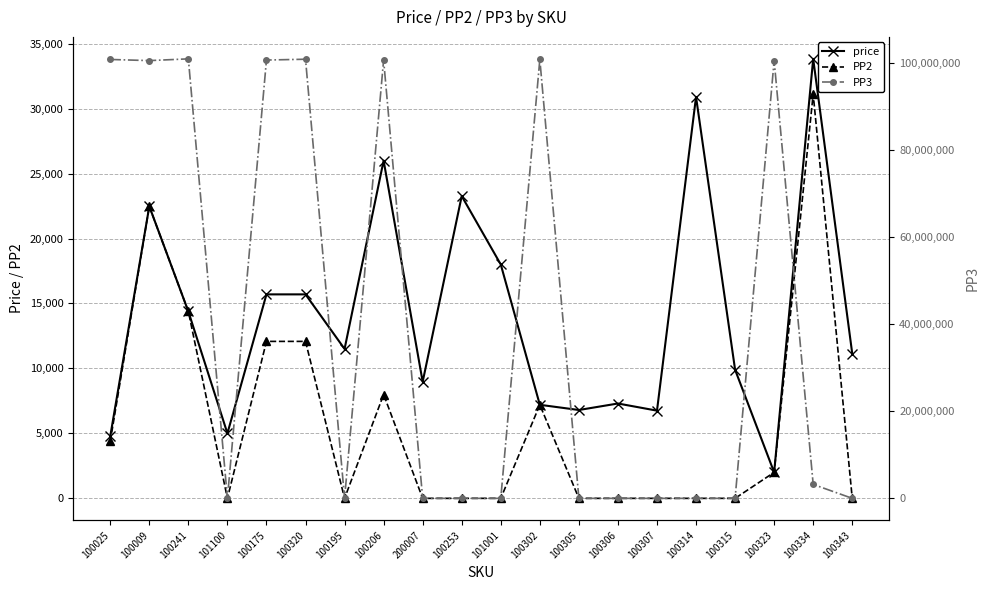

Reading left to right, transcribe all the data shown in this chart.

price: 100025=4779	100009=22477	100241=14382	101100=5000	100175=15700	100320=15700	100195=11500	100206=25997	200007=8970	100253=23266	101001=18000	100302=7200	100305=6800	100306=7300	100307=6750	100314=30900	100315=9900	100323=2000	100334=33828	100343=11136
PP2: 100025=4385	100009=22477	100241=14382	101100=0	100175=12081	100320=12081	100195=0	100206=7993	200007=0	100253=0	101001=0	100302=7200	100305=0	100306=0	100307=0	100314=0	100315=0	100323=2000	100334=31118	100343=0
PP3: 100025=100834966	100009=100572625	100241=100972769	101100=0	100175=100701645	100320=100888911	100195=0	100206=100698769	200007=0	100253=0	101001=0	100302=100835048	100305=0	100306=0	100307=0	100314=0	100315=0	100323=100593267	100334=3200206	100343=0